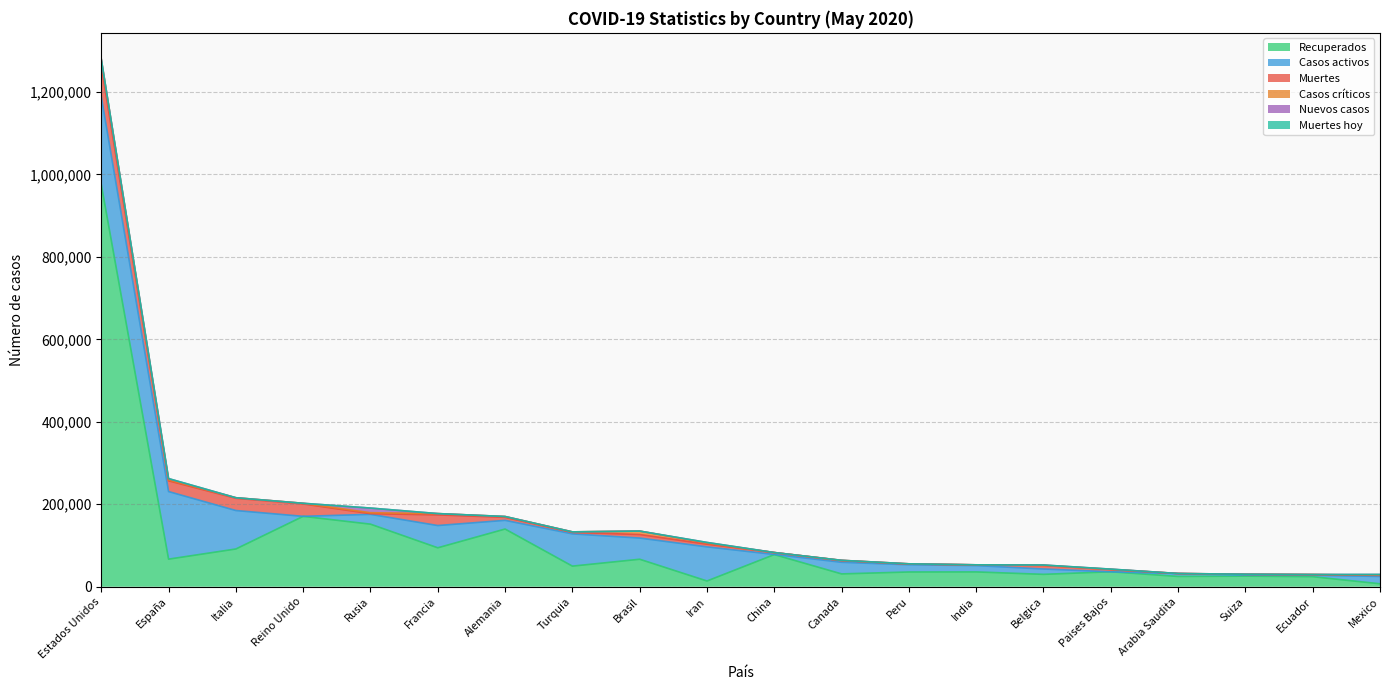

Where is Muertes hoy nearest to the value 106?

Rusia